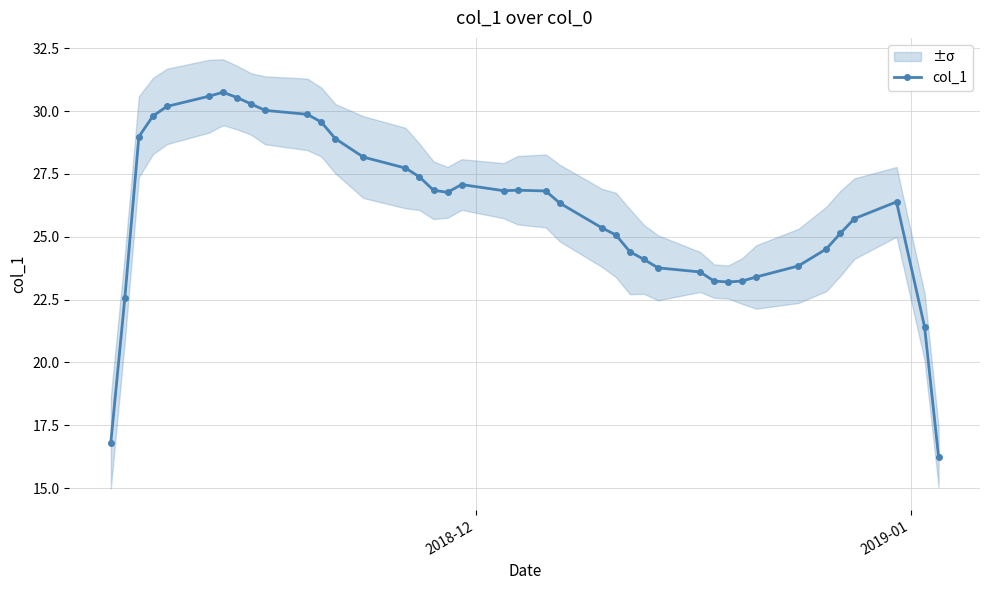

What is the difference between the maximum and second lowest values?

14.0